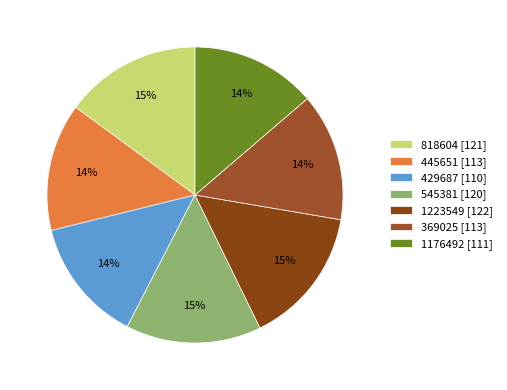

Which slice is the largest?

1223549